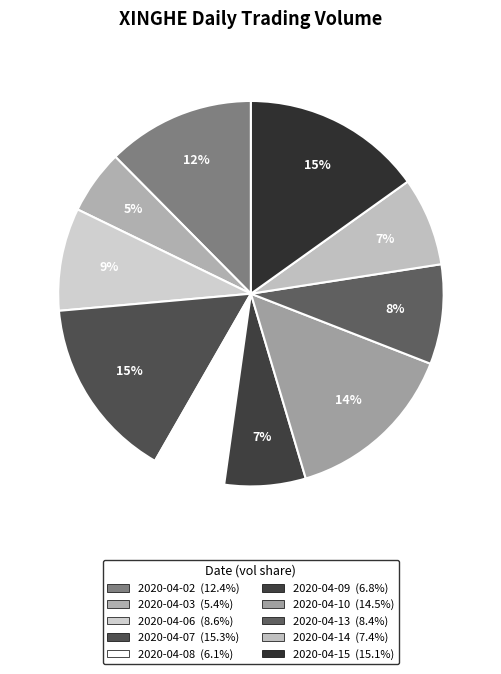

Is 2020-04-14 the majority of the pie?

No